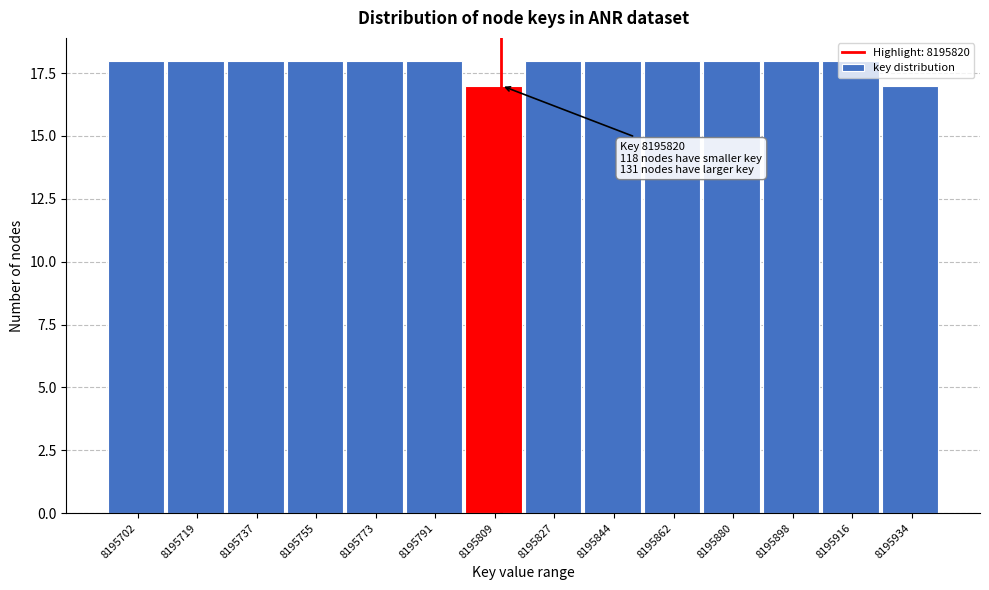

What is the ratio of the value at 8195809 to the value at 8195755?

0.9